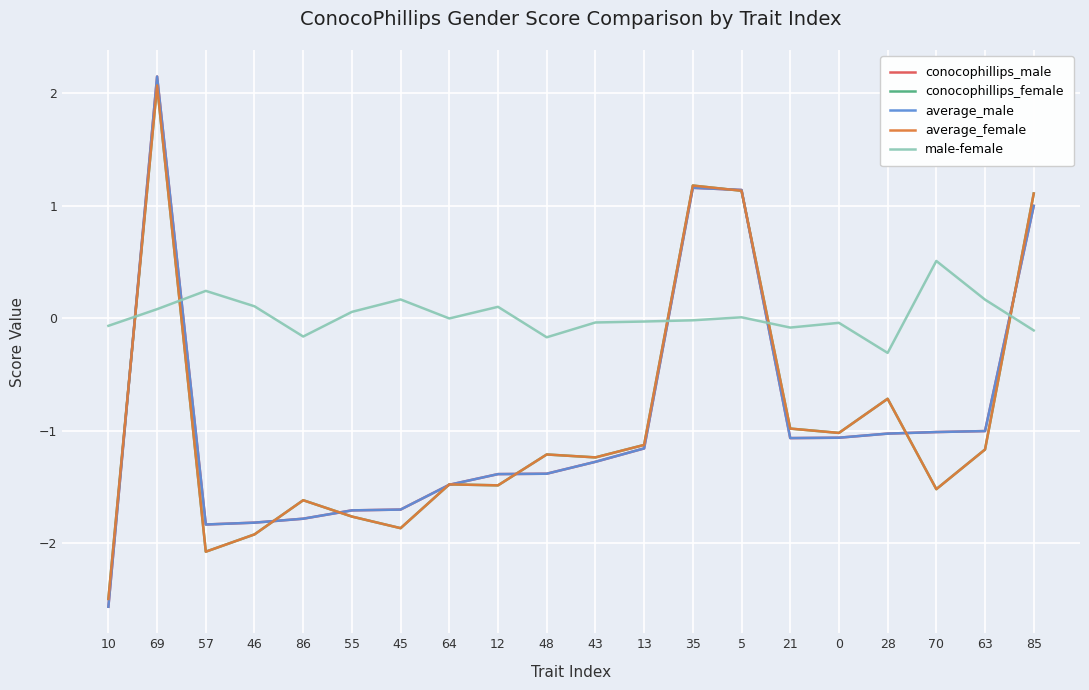

Which series has the largest total across all categories?

male-female